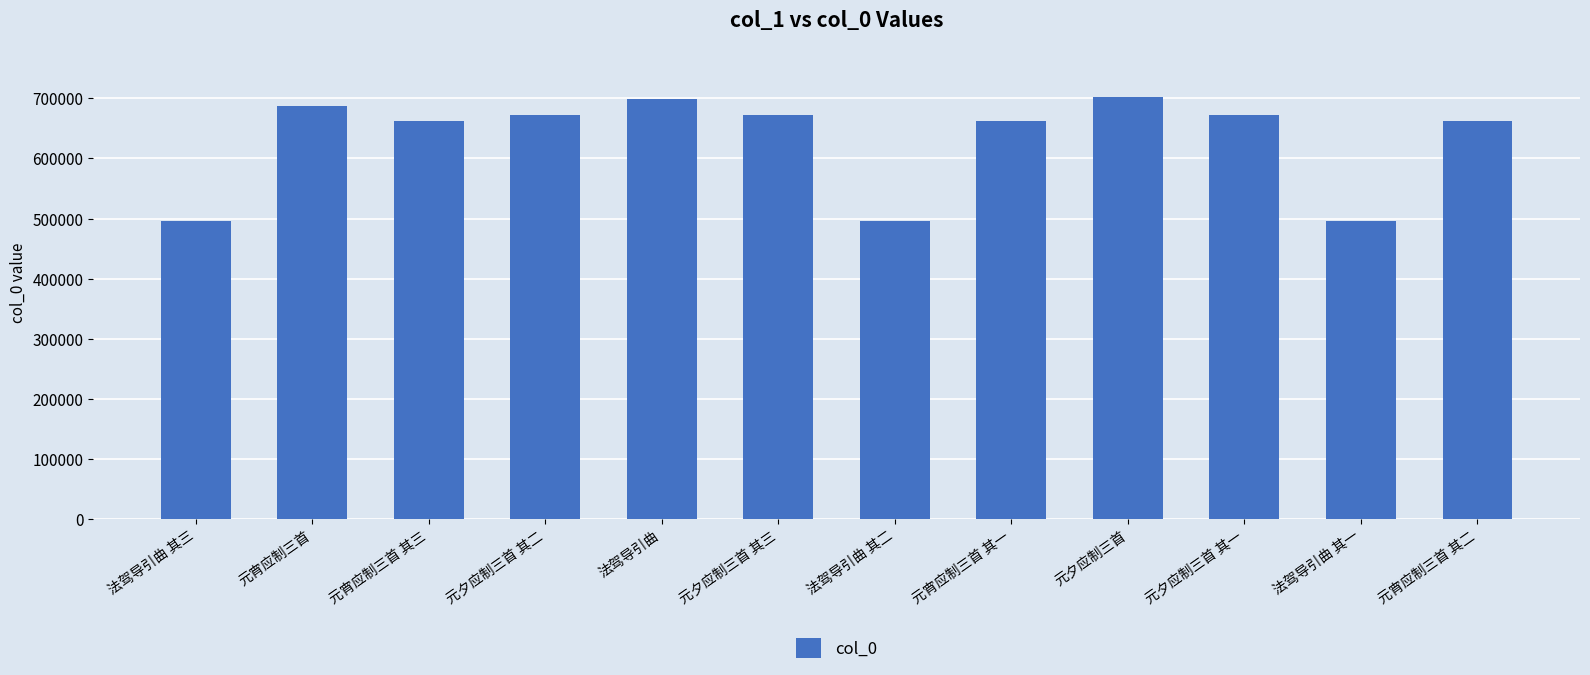

What is the difference between the values at 元宵应制三首 其三 and 法驾导引曲 其一?

166534